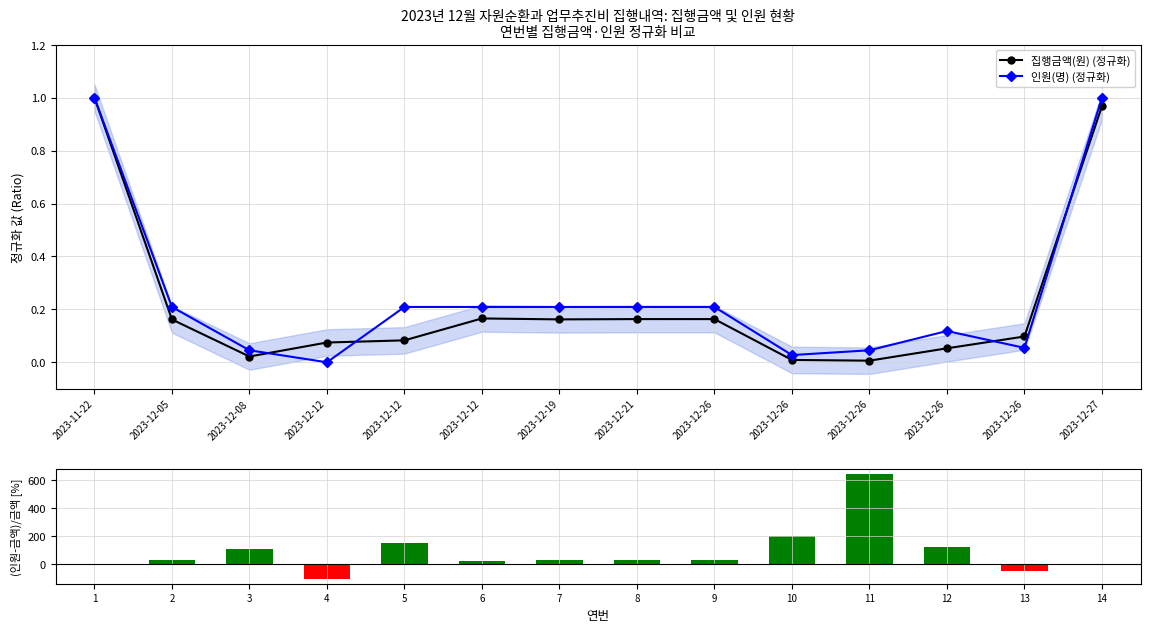

Reading left to right, extract all data points from this chart.

집행금액(원) (정규화): 1.0	0.2	0.0	0.1	0.1	0.2	0.2	0.2	0.2	0.0	0.0	0.1	0.1	1.0
인원(명) (정규화): 1.0	0.2	0.0	0.0	0.2	0.2	0.2	0.2	0.2	0.0	0.0	0.1	0.1	1.0
(인원-금액)/금액 [%]: 0.0	29.2	107.6	-100.0	152.1	26.2	29.0	28.1	28.1	204.5	640.7	123.8	-44.1	3.3